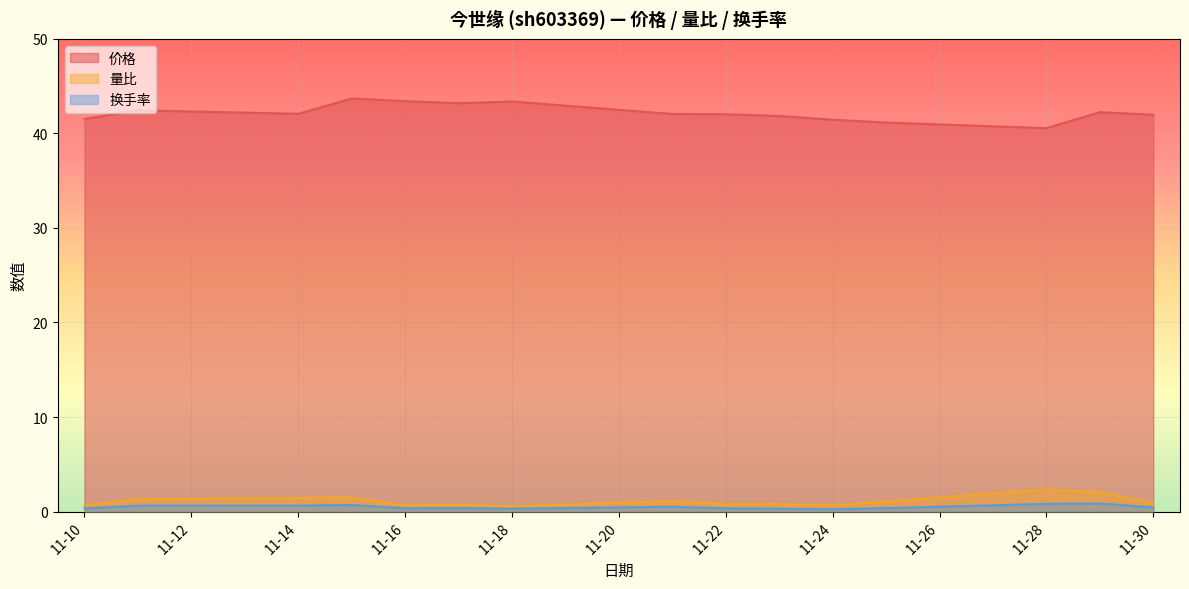

What is the spread (max minus min) of values at 2022-11-29?

41.4